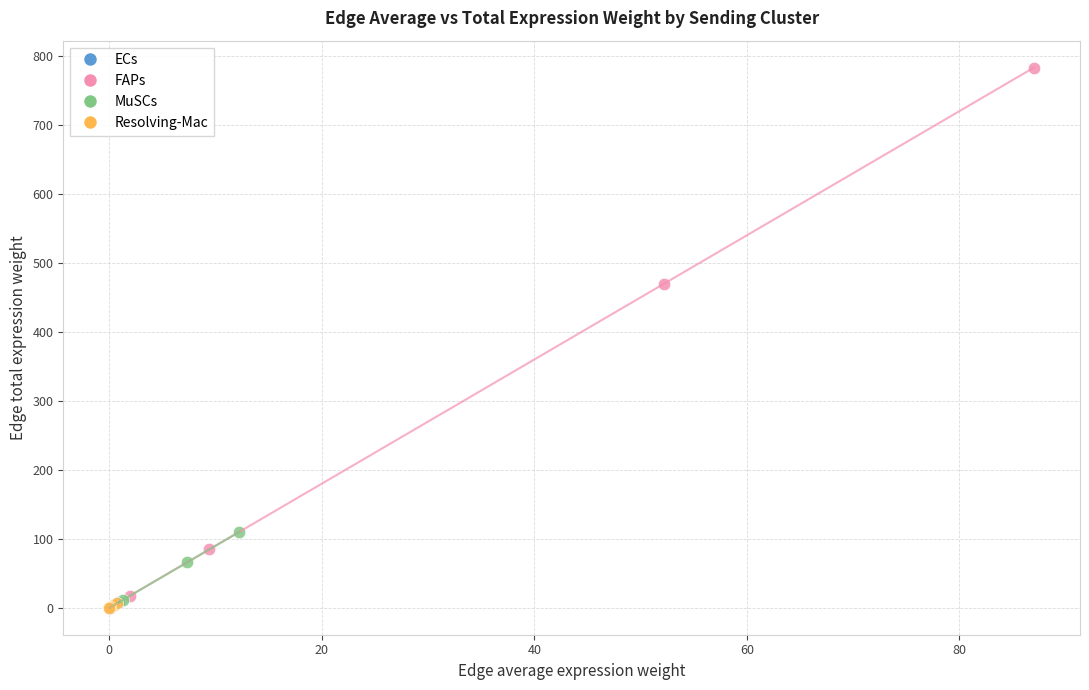

Which series reaches the maximum Y coordinate?

FAPs